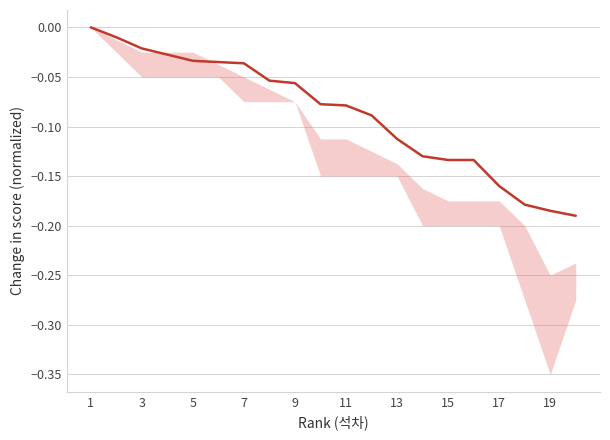

Reading right to left, transcribe all the data shown in this chart.

-0.2	-0.2	-0.2	-0.2	-0.1	-0.1	-0.1	-0.1	-0.1	-0.1	-0.1	-0.1	-0.1	-0.0	-0.0	-0.0	-0.0	-0.0	-0.0	0.0